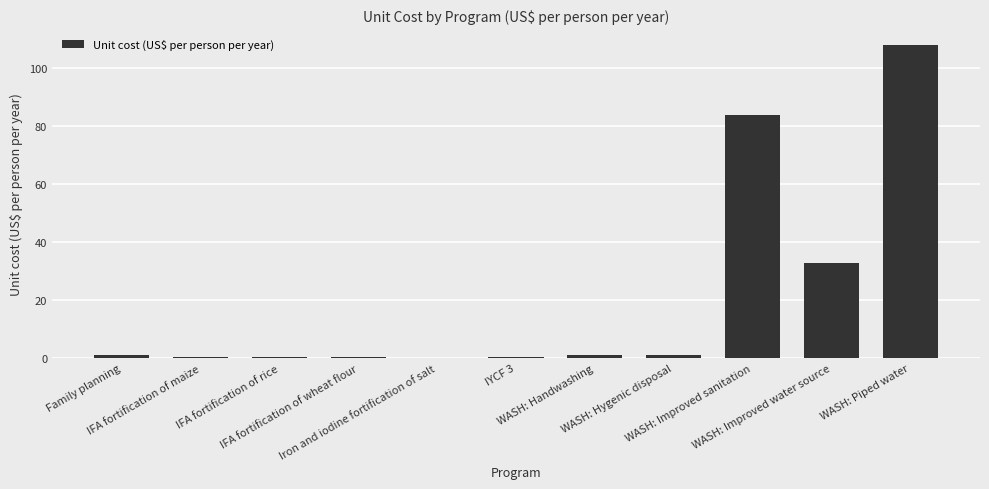

What is the greatest value displayed?

108.1